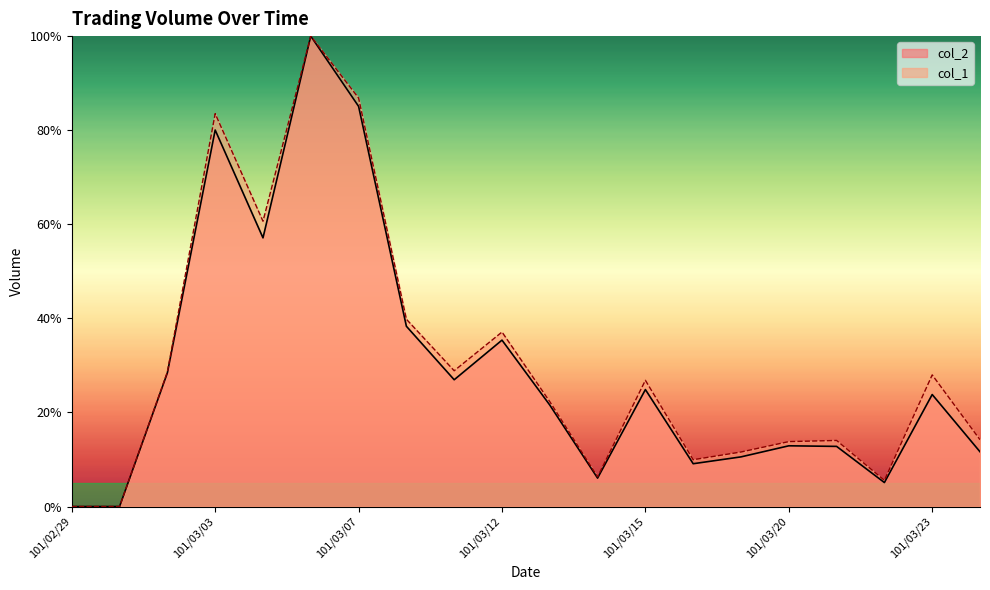

How many lines are shown in the chart?

2